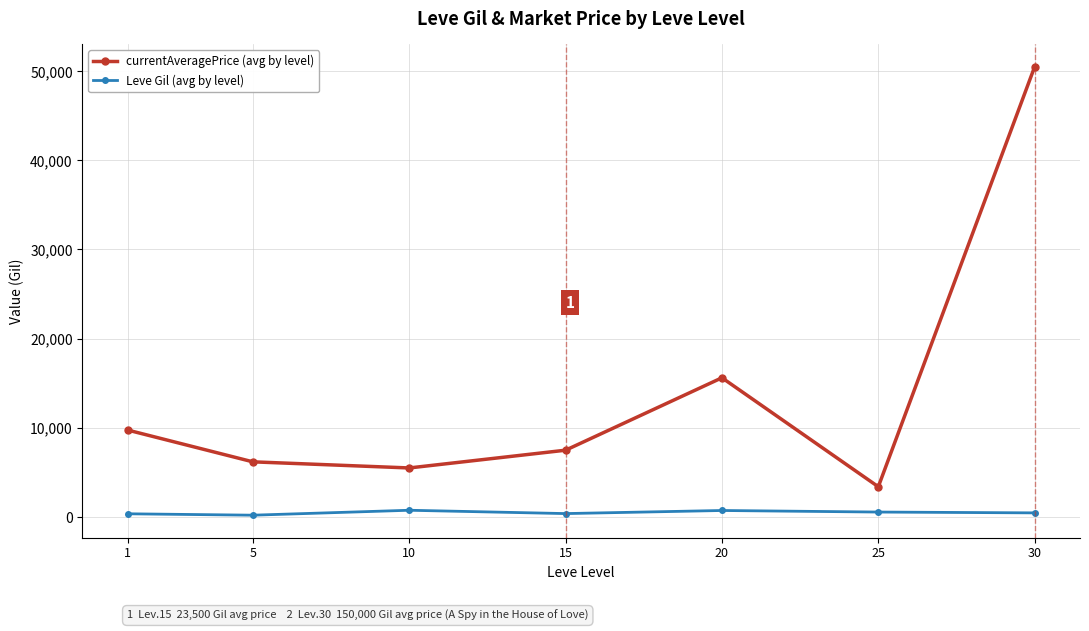

Which series changed the most between 10 and 15?

currentAveragePrice (avg by level)